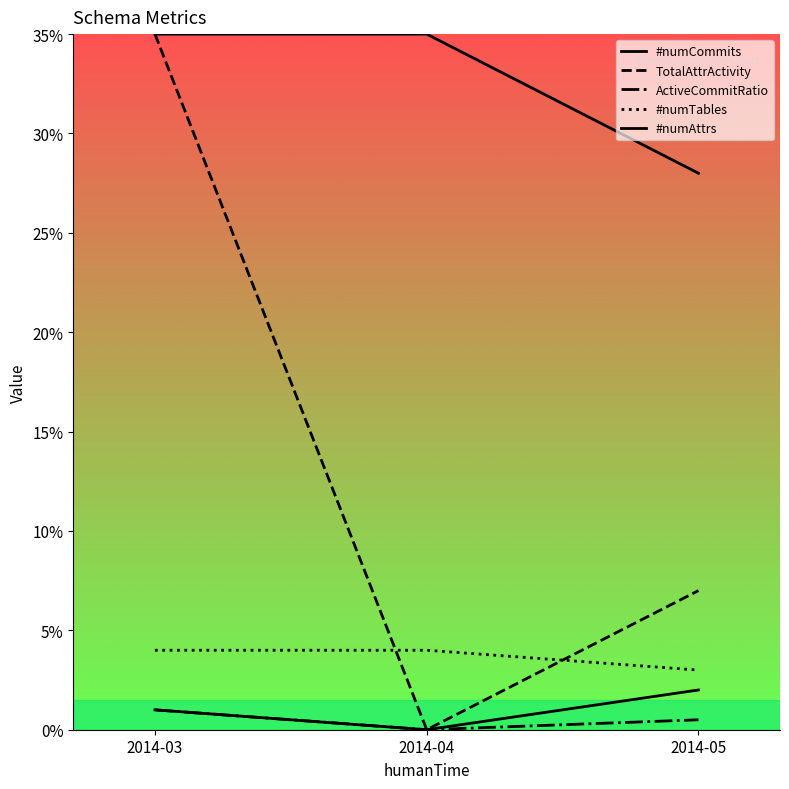

List the series in order of their peak value, lowest first.

ActiveCommitRatio, #numCommits, #numTables, TotalAttrActivity, #numAttrs